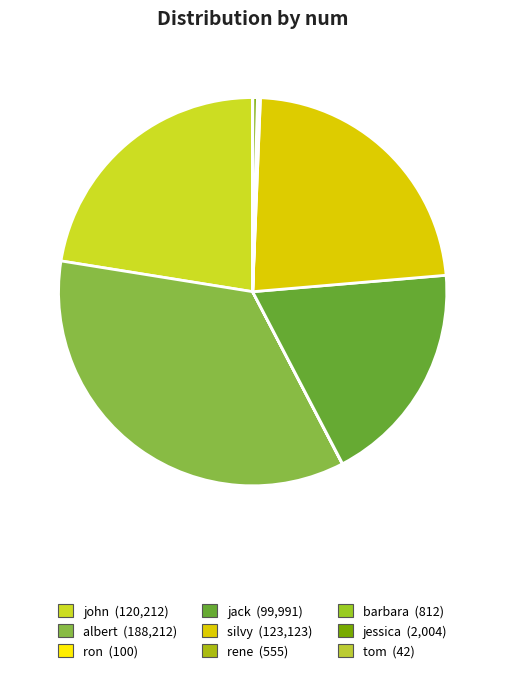

To the nearest percent, what portion does john represent?

22%